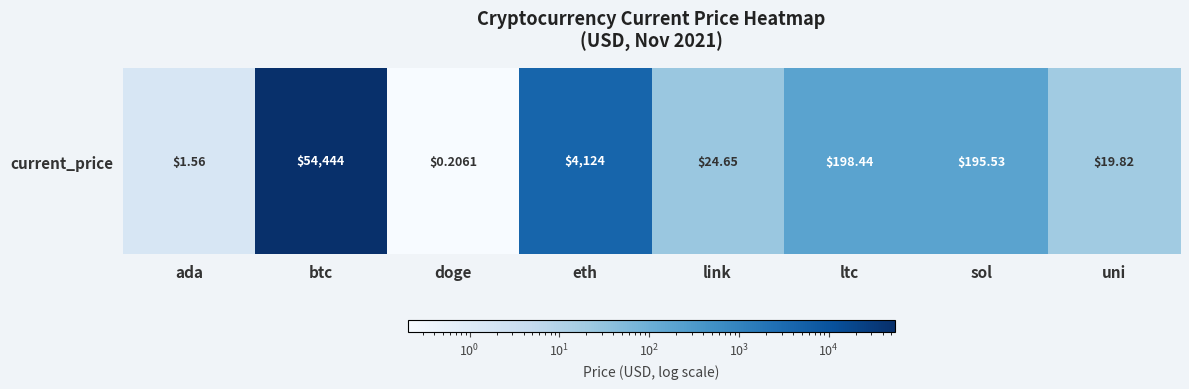

What is the maximum value shown in the chart?

54444.0